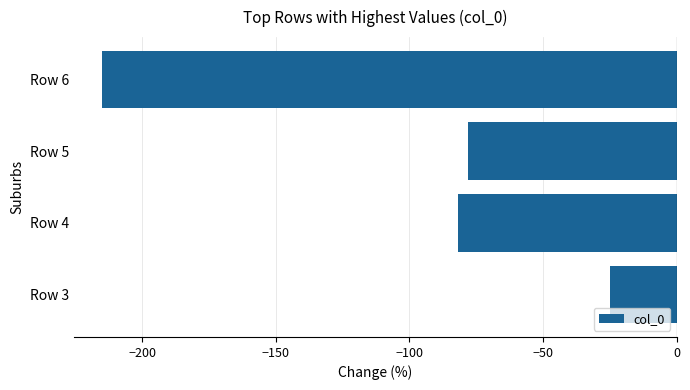

How many categories are shown in the chart?

4